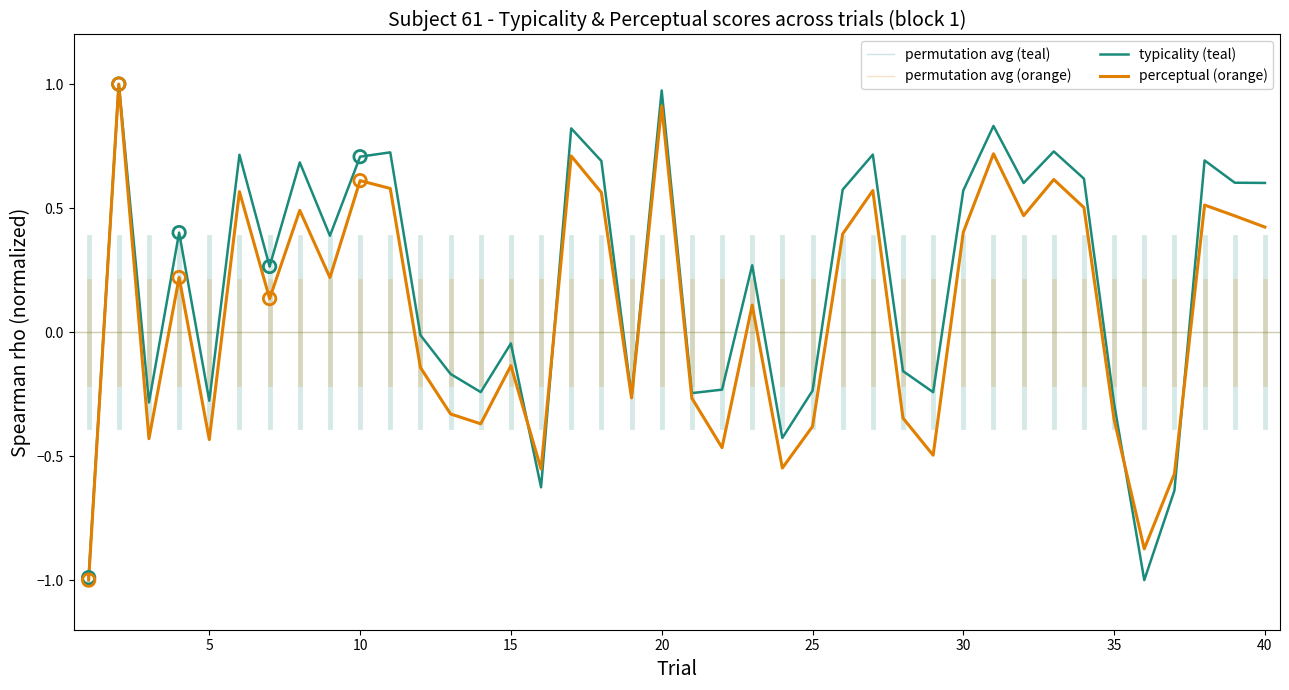

At how many categories does at least one series exceed 0?

22